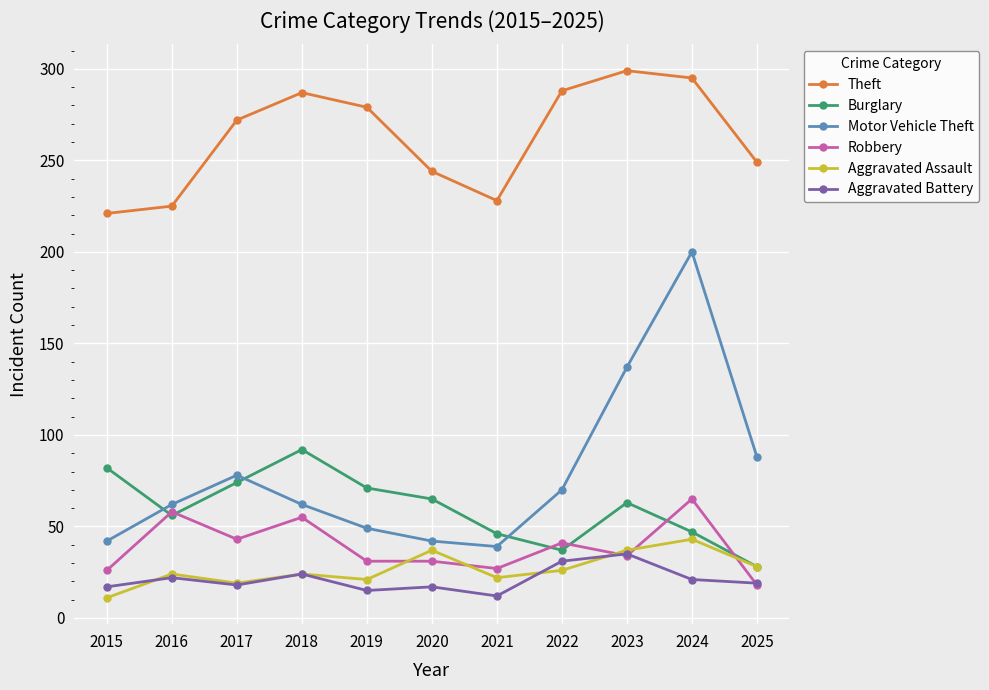

Count the number of categories in the chart.

11